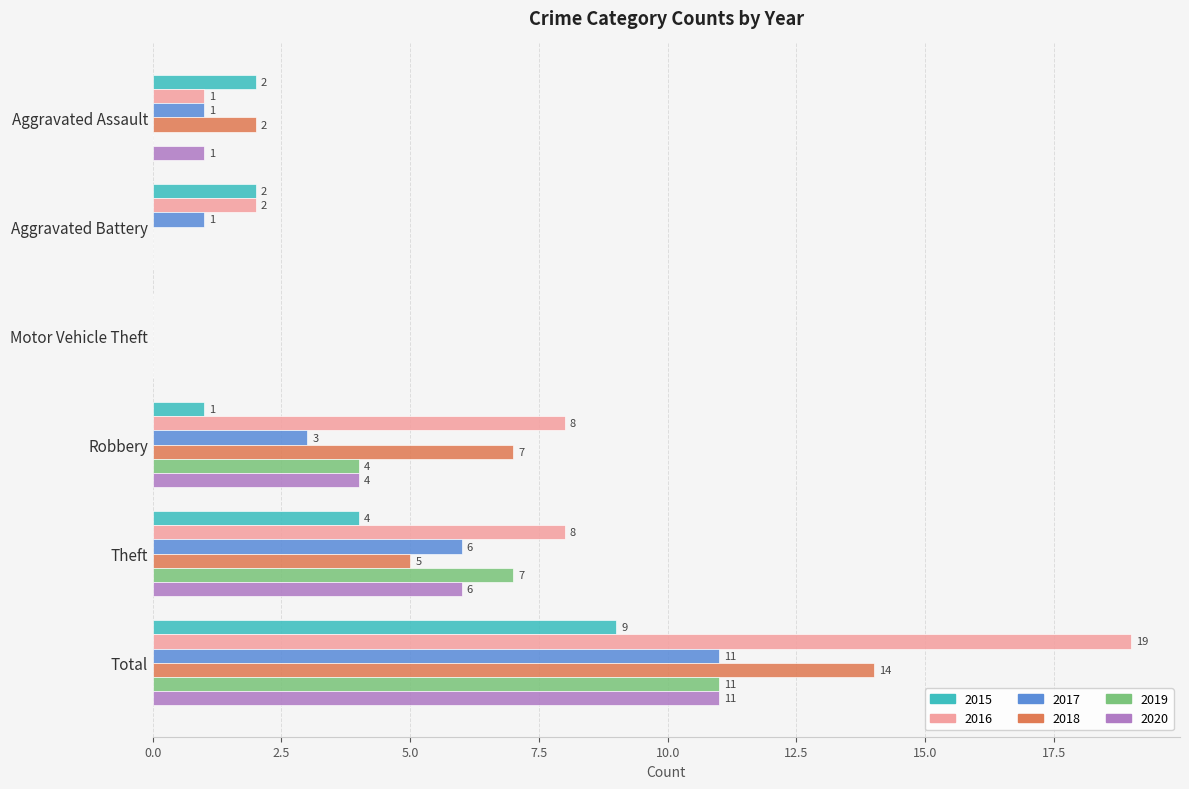

Which series has the largest range (max minus min)?

2016